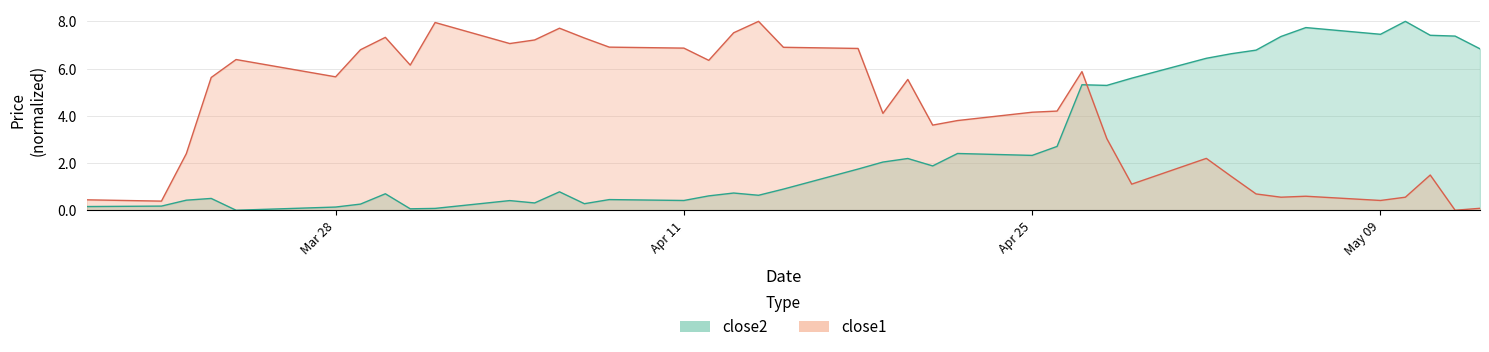

Which series has the largest total across all categories?

close1